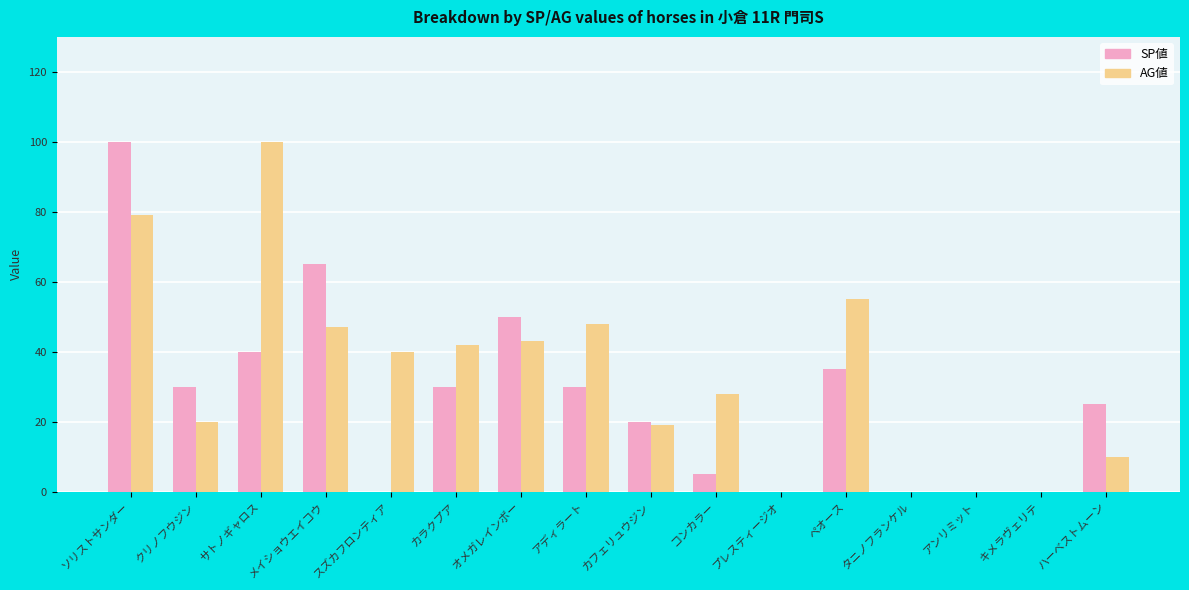

How many groups of bars are there?

16